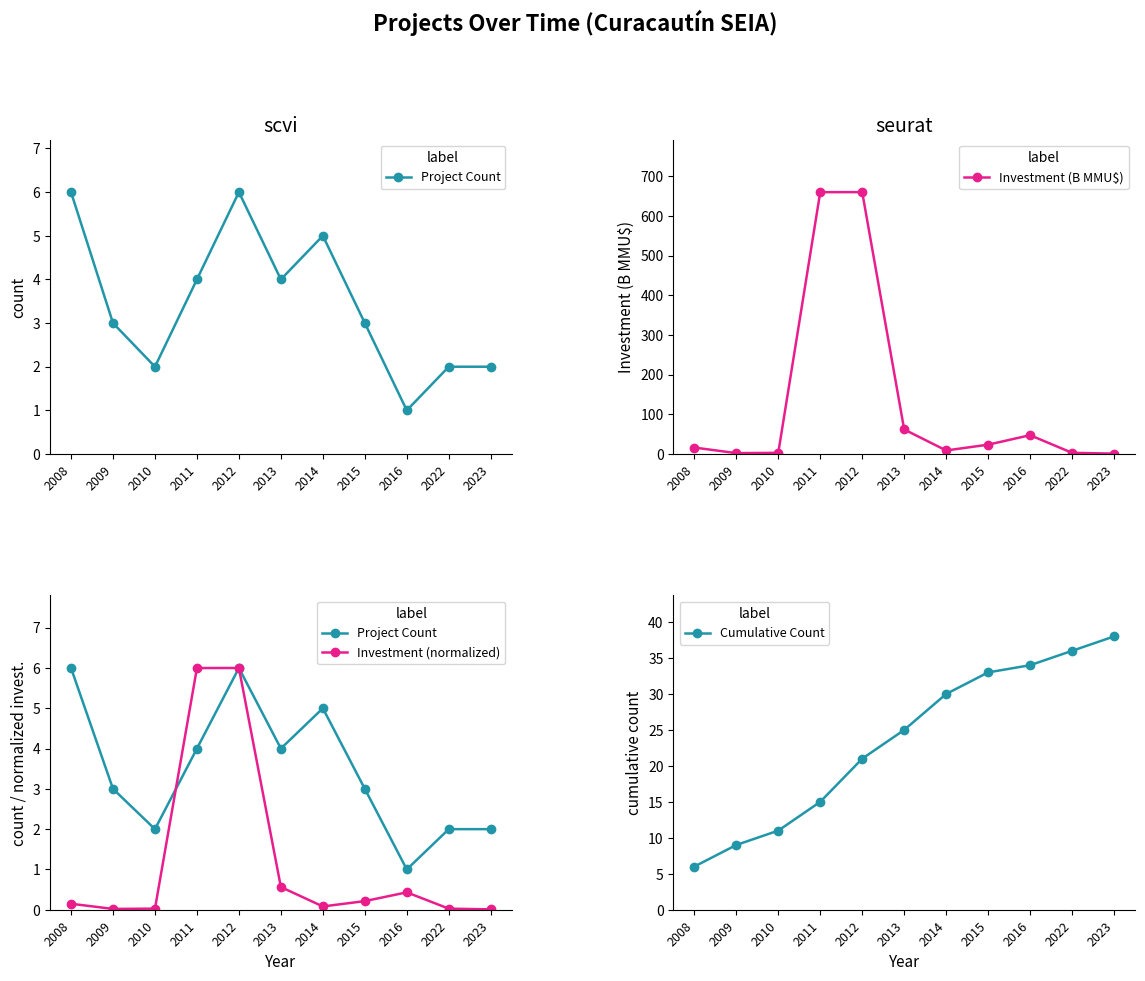

Reading left to right, what are all the values shown in this chart?

Project Count: 6.0	3.0	2.0	4.0	6.0	4.0	5.0	3.0	1.0	2.0	2.0
Investment (B MMU$): 16.3	2.2	3.0	660.1	660.3	61.9	9.0	23.6	47.5	3.0	1.0
Investment (normalized): 0.1	0.0	0.0	6.0	6.0	0.6	0.1	0.2	0.4	0.0	0.0
Cumulative Count: 6.0	9.0	11.0	15.0	21.0	25.0	30.0	33.0	34.0	36.0	38.0